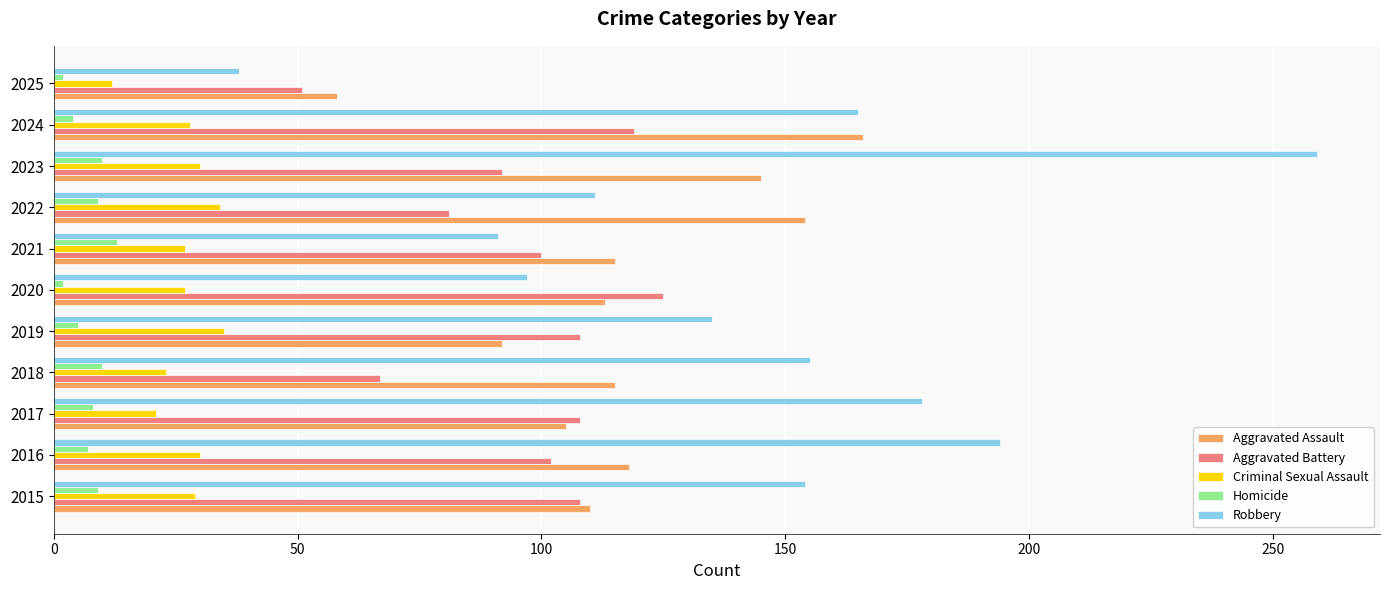

What are all the series names shown in the legend?

Aggravated Assault, Aggravated Battery, Criminal Sexual Assault, Homicide, Robbery